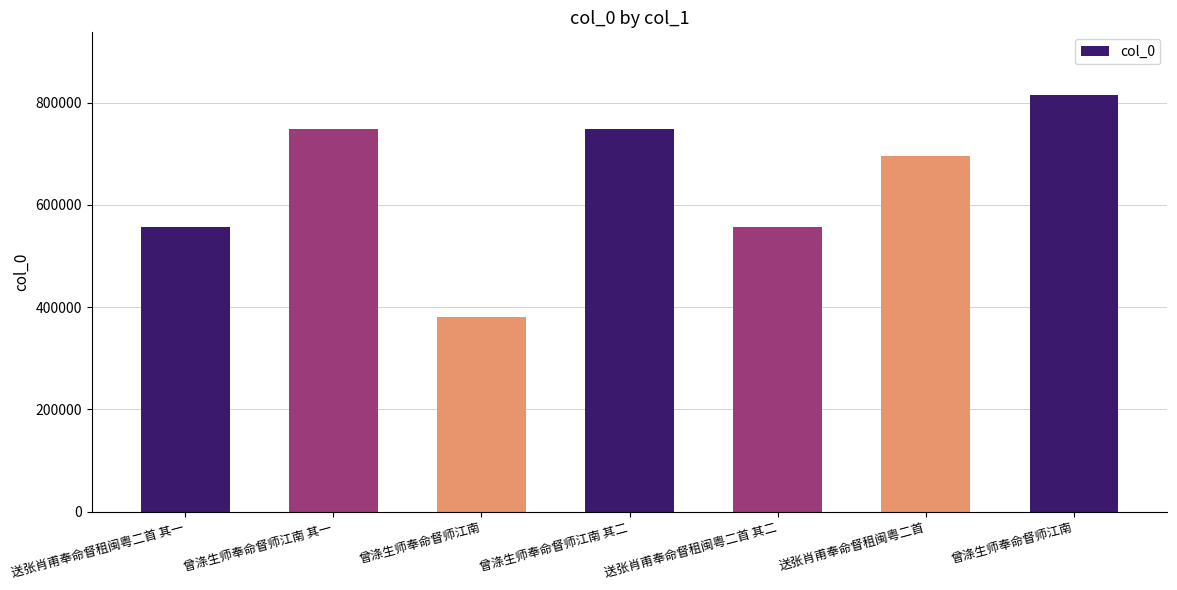

Between 送张肖甫奉命督租闽粤二首 and 送张肖甫奉命督租闽粤二首 其二, which is larger?

送张肖甫奉命督租闽粤二首